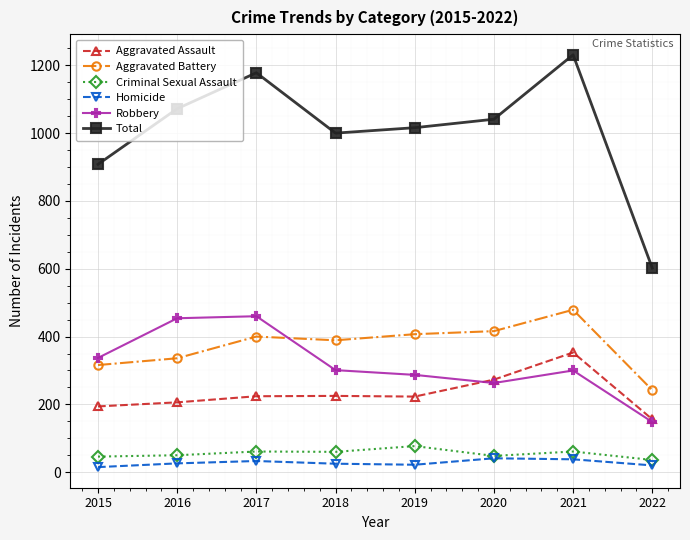

Is it true that Aggravated Assault equals 224 at 2017?

True